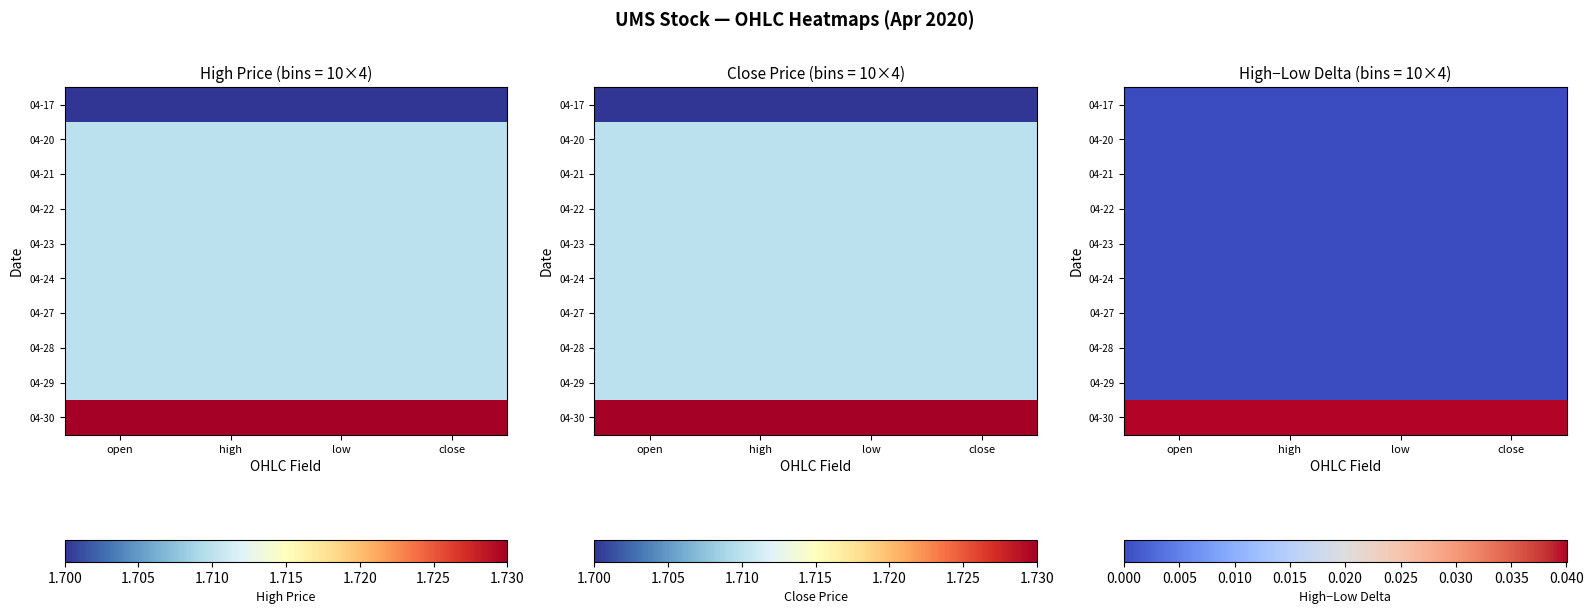

Is the value of 04-28 at high greater than the value of 04-30 at low?

No